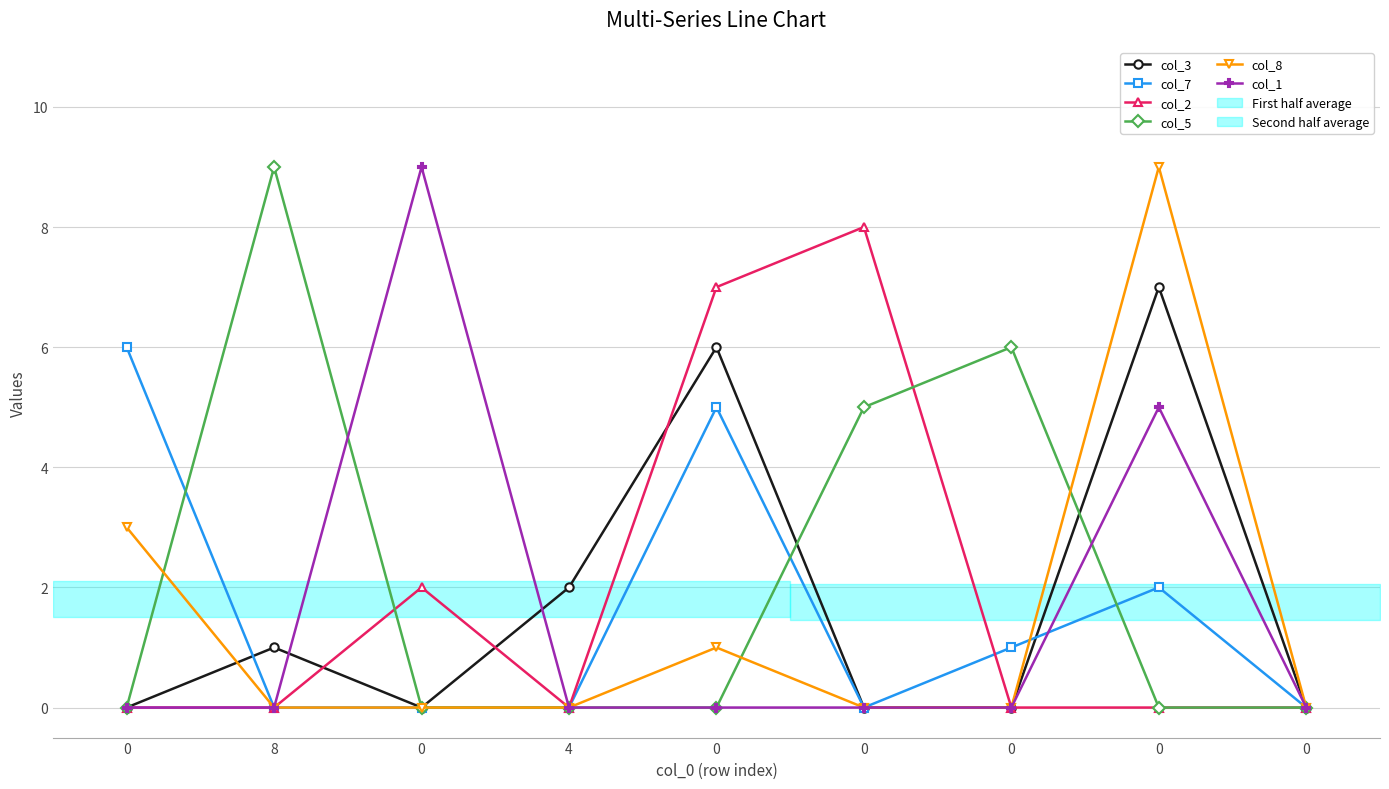

How many intersections are there between col_7 and col_2?

1